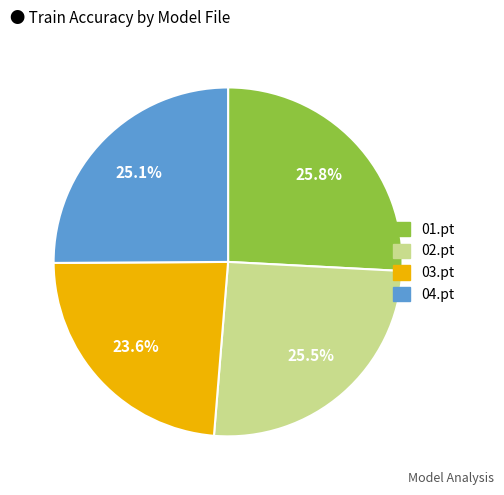

What is the smallest slice in the pie chart?

03.pt